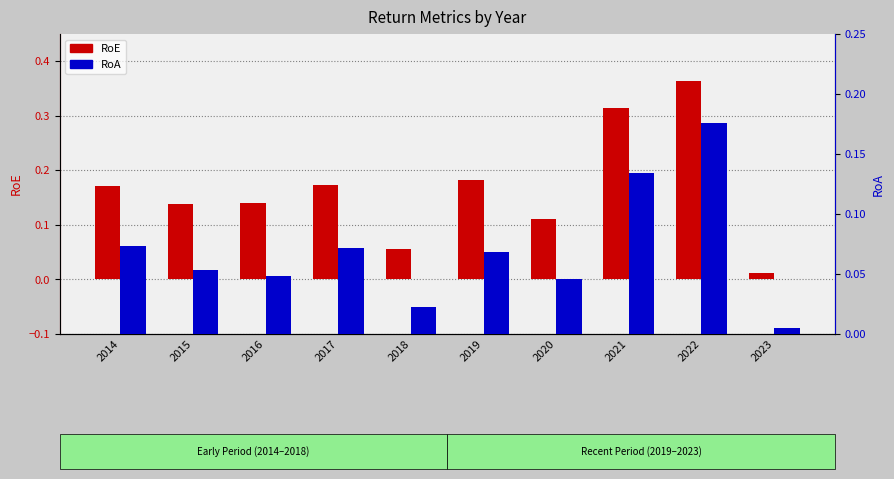

Rank the series by their average value, from lowest to highest.

RoA, RoE